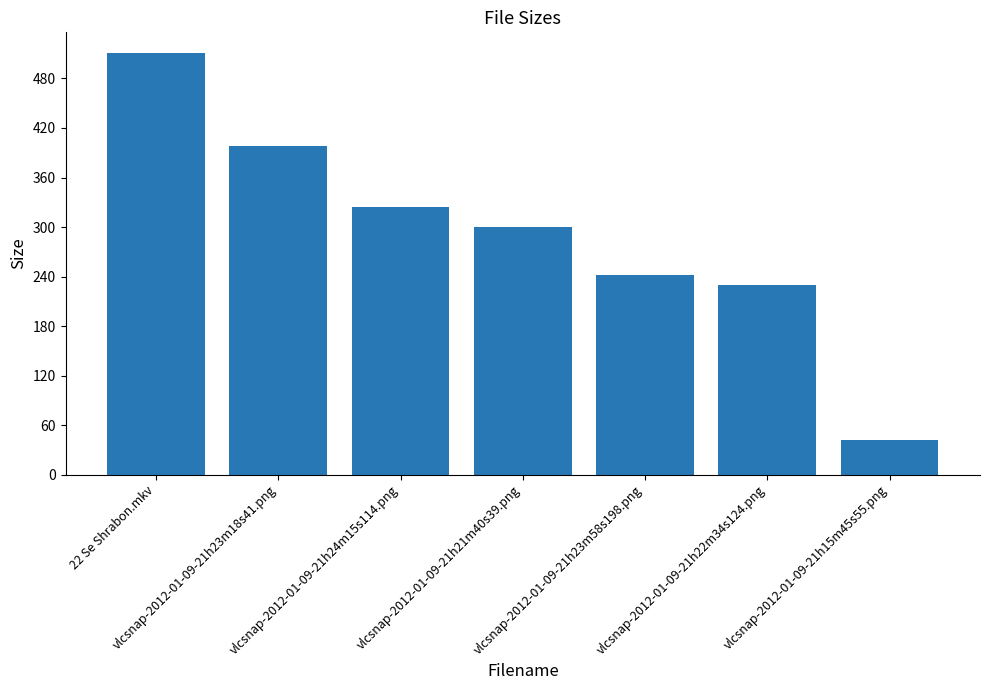

What position from the left is vlcsnap-2012-01-09-21h21m40s39.png?

4